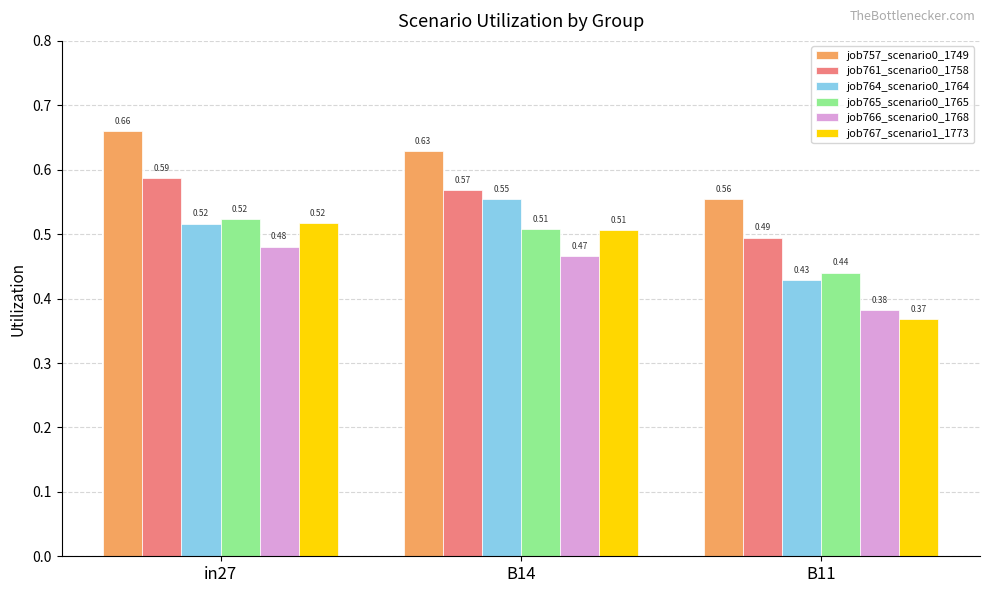

What are all the series names shown in the legend?

job757_scenario0_1749, job761_scenario0_1758, job764_scenario0_1764, job765_scenario0_1765, job766_scenario0_1768, job767_scenario1_1773